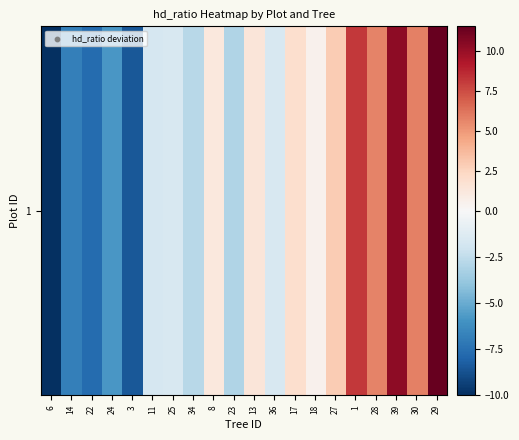

Between 13 and 39, which is larger?

39